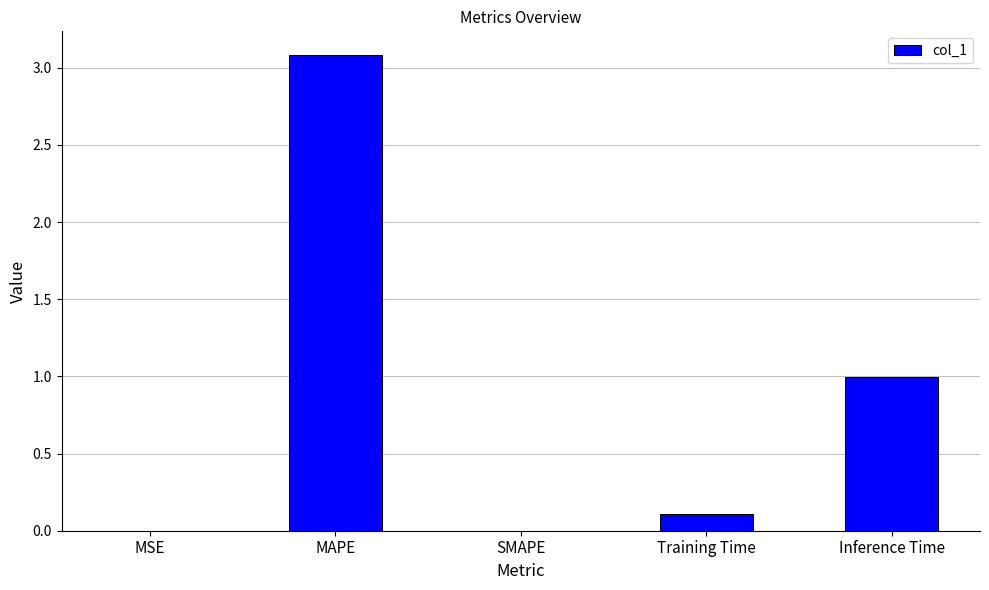

The chart shows a value of 0.0 at SMAPE. True or false?

True